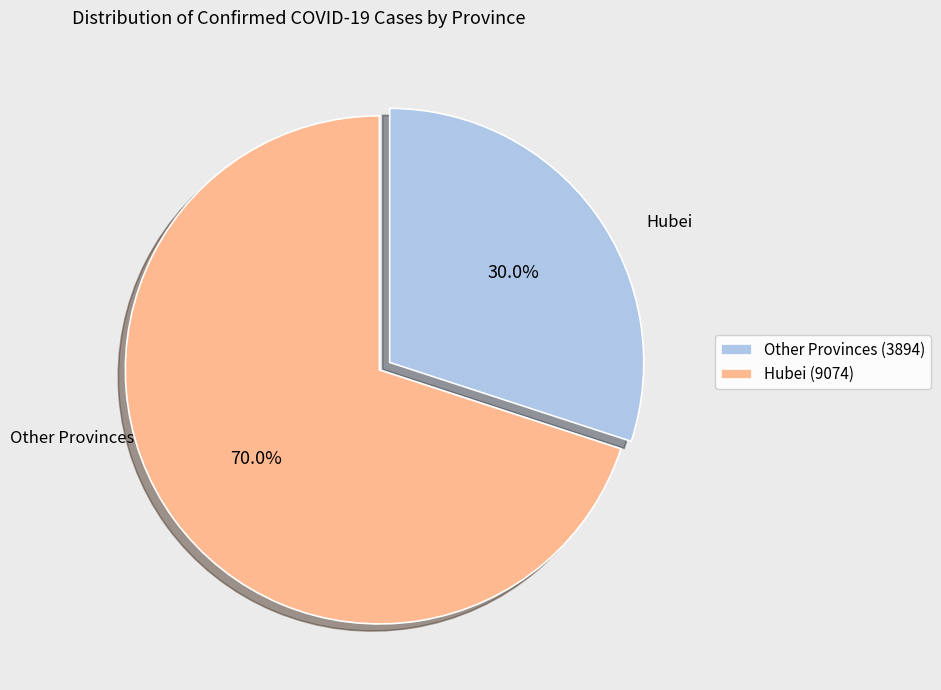

Rank the categories by value from highest to lowest.

Hubei (9074), Other Provinces (3894)